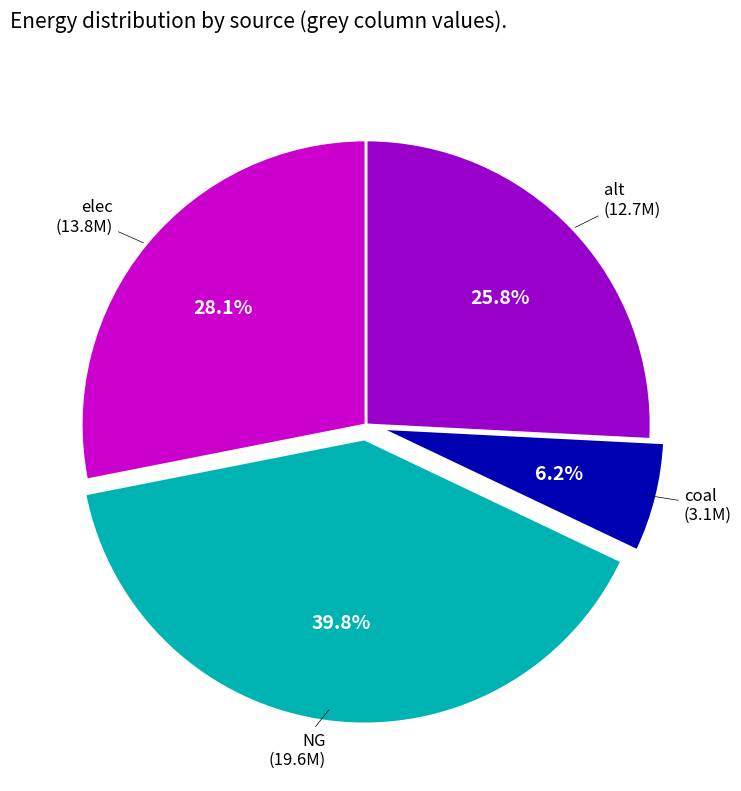

Is there any slice that represents more than half of the pie?

No